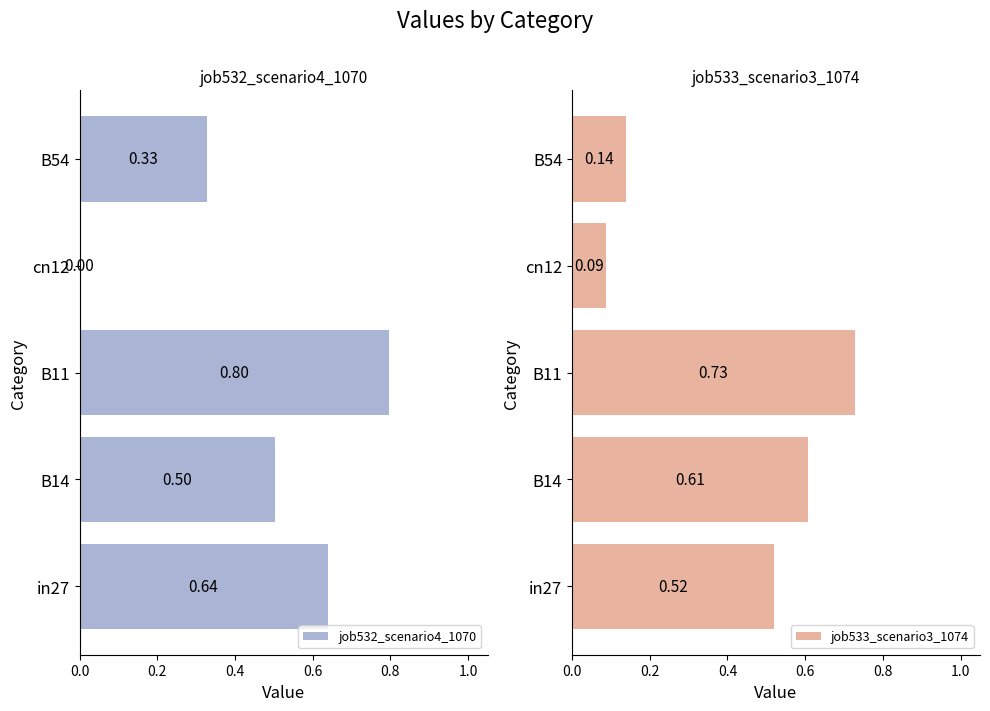

Which series has the widest spread of values?

job532_scenario4_1070